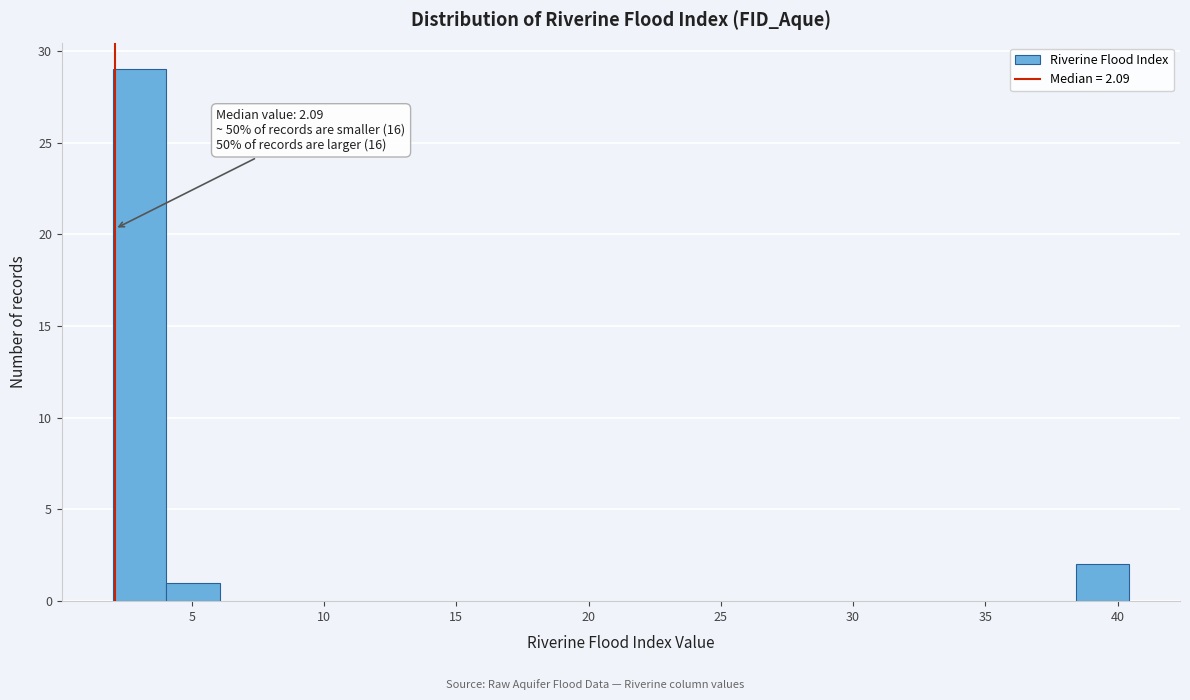

Over which range of the x-axis is the bar tallest?

2.0 to 4.0